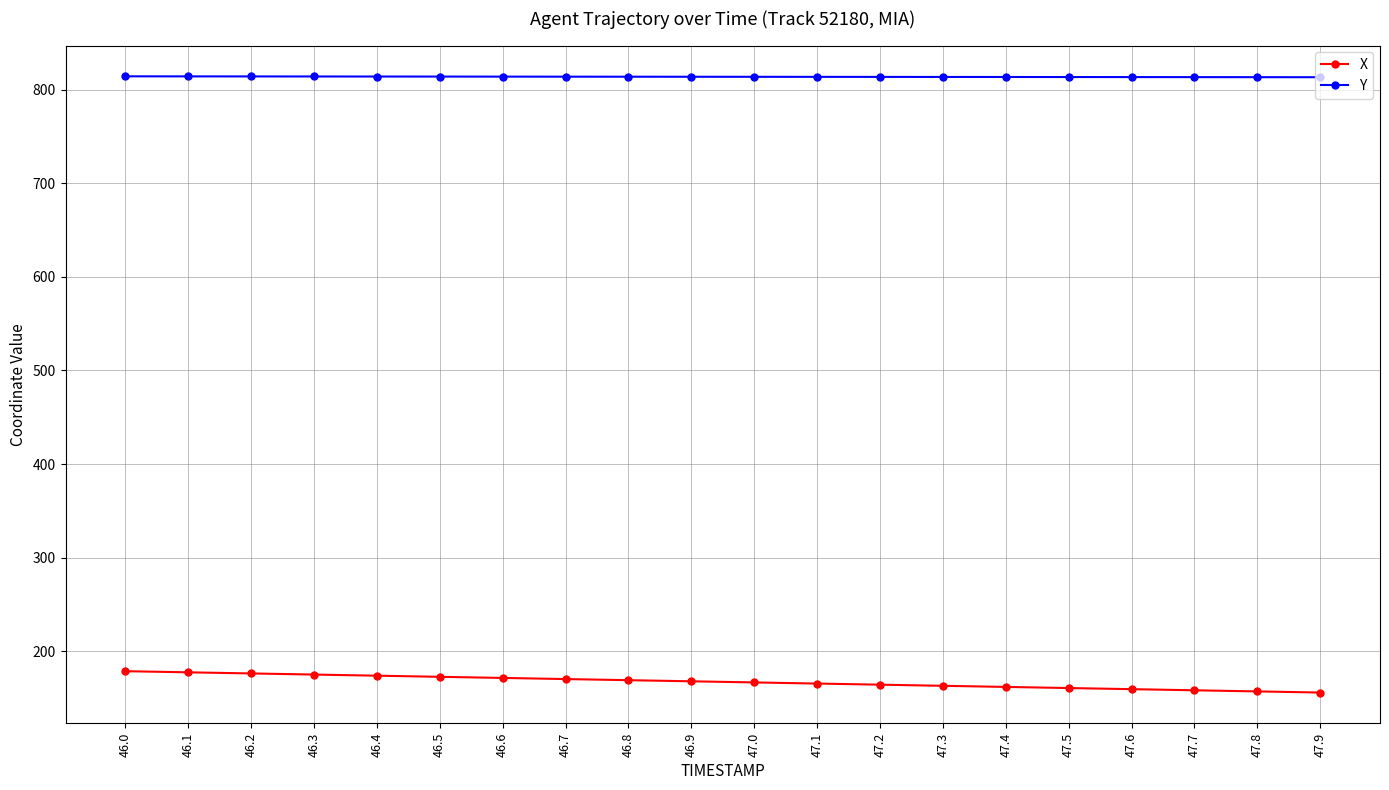

Is it true that Y equals 1439.9 at 47.0?

False